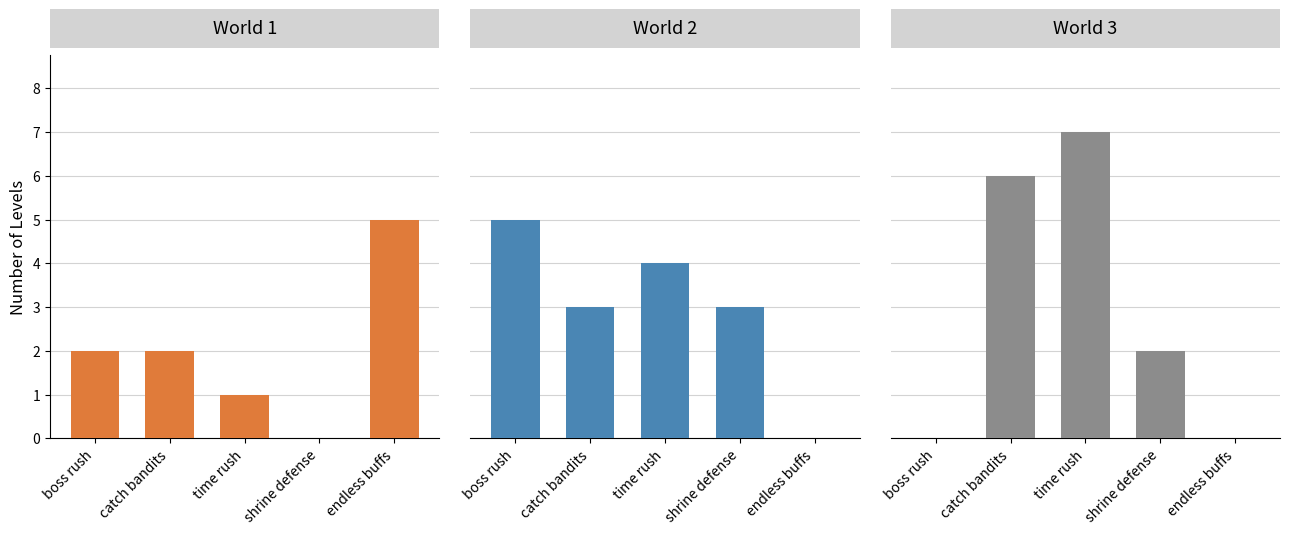

Which series has the widest spread of values?

World 3